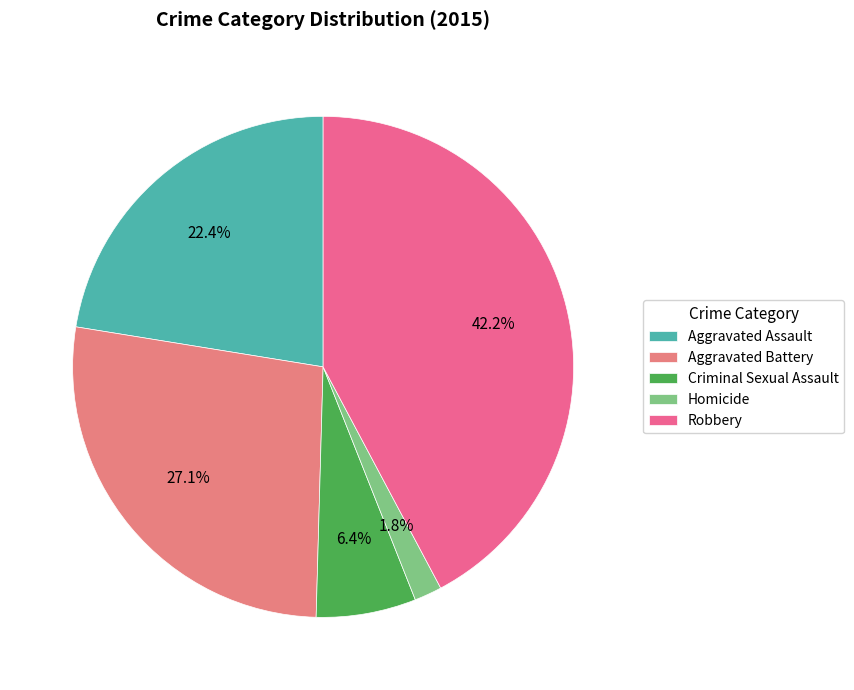

Which slice is the largest?

Robbery